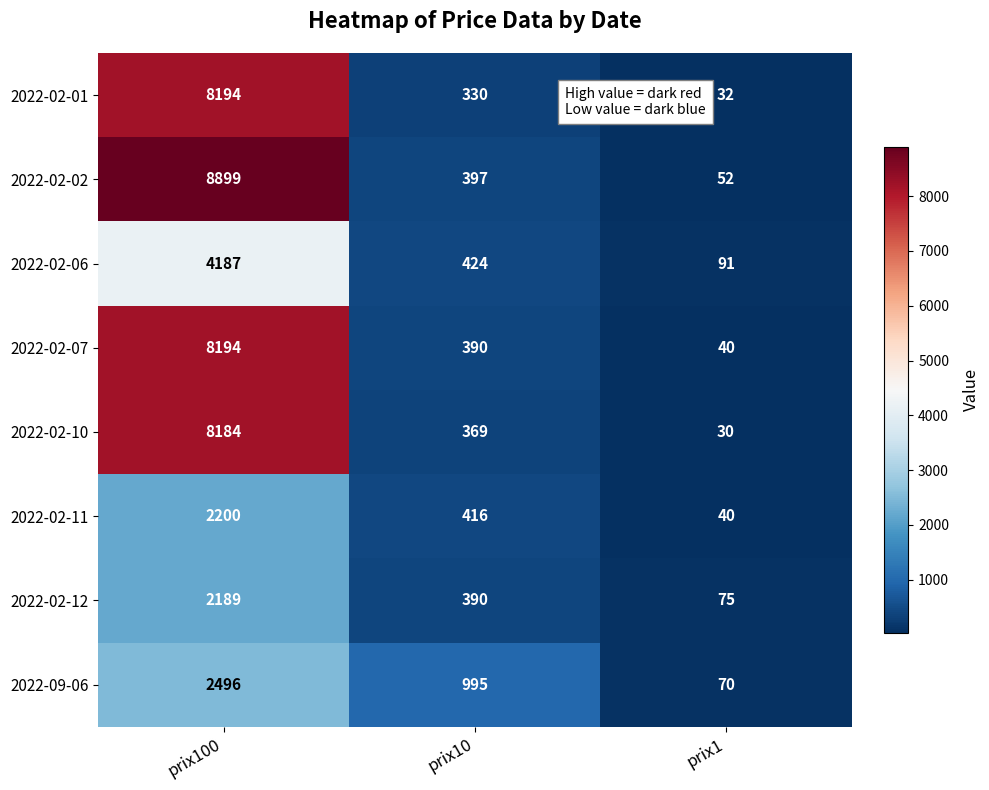

Reading left to right, list all the values displayed in this chart.

2022-02-01: 8194	330	32
2022-02-02: 8899	397	52
2022-02-06: 4187	424	91
2022-02-07: 8194	390	40
2022-02-10: 8184	369	30
2022-02-11: 2200	416	40
2022-02-12: 2189	390	75
2022-09-06: 2496	995	70